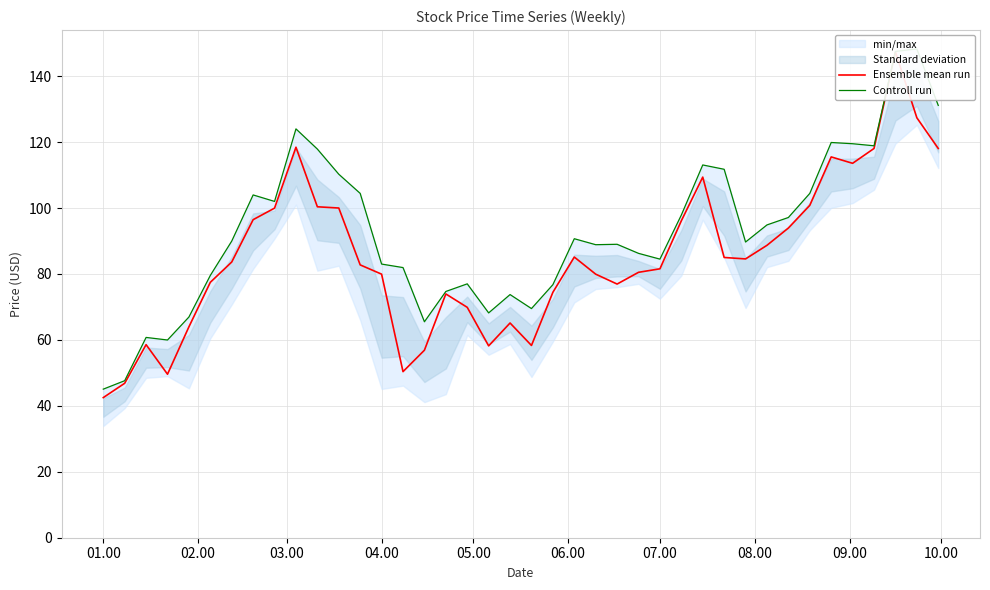

What is the difference between the maximum and minimum values in the Ensemble mean run series?

104.9